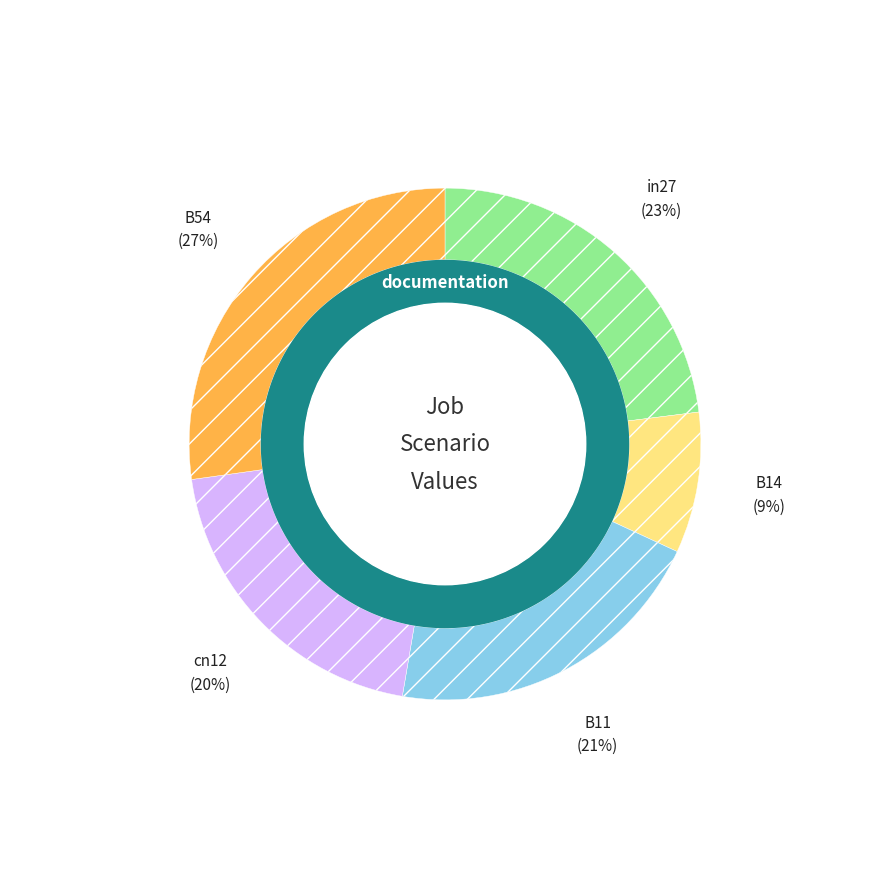

To the nearest percent, what is the combined percentage of B14 and in27?

32%